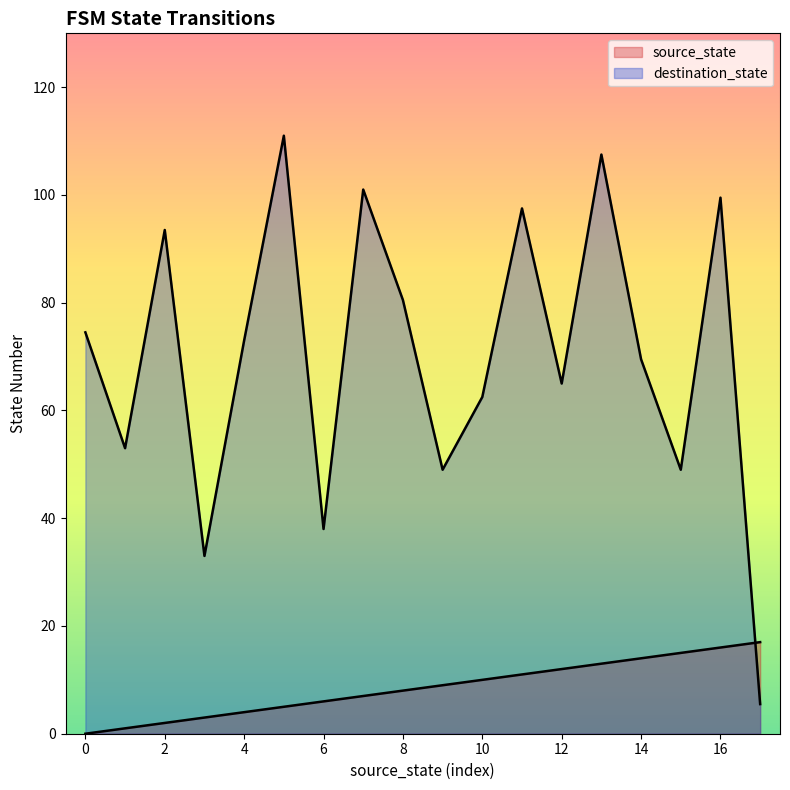

The value of source_state at 2 is 2. True or false?

True